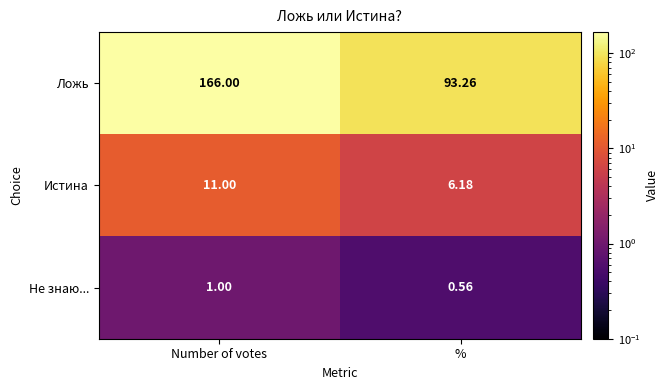

Which series has the largest total across all categories?

Ложь